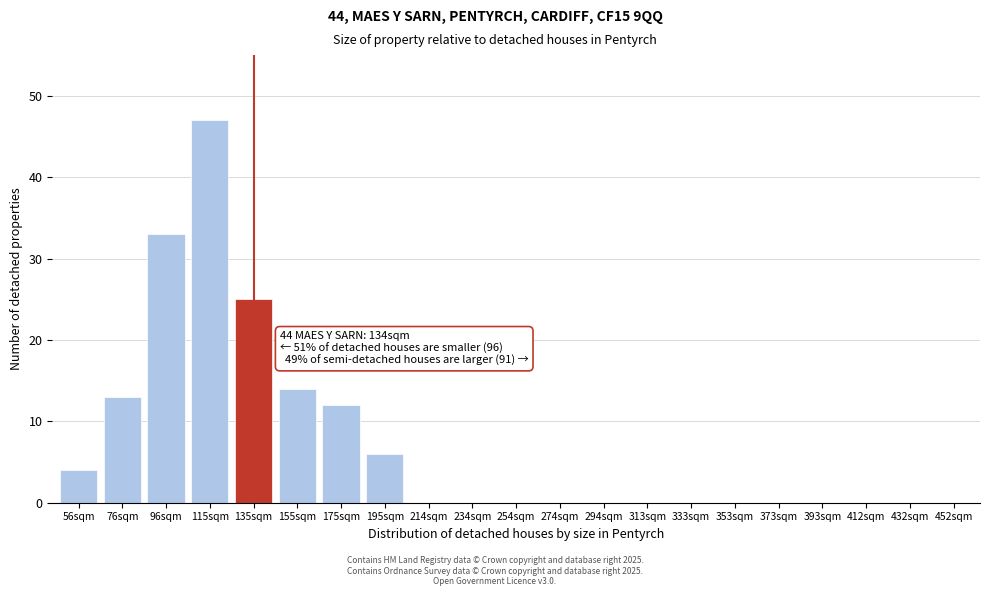

Reading right to left, transcribe all the data shown in this chart.

452sqm=0	432sqm=0	412sqm=0	393sqm=0	373sqm=0	353sqm=0	333sqm=0	313sqm=0	294sqm=0	274sqm=0	254sqm=0	234sqm=0	214sqm=0	195sqm=6	175sqm=12	155sqm=14	135sqm=25	115sqm=47	96sqm=33	76sqm=13	56sqm=4